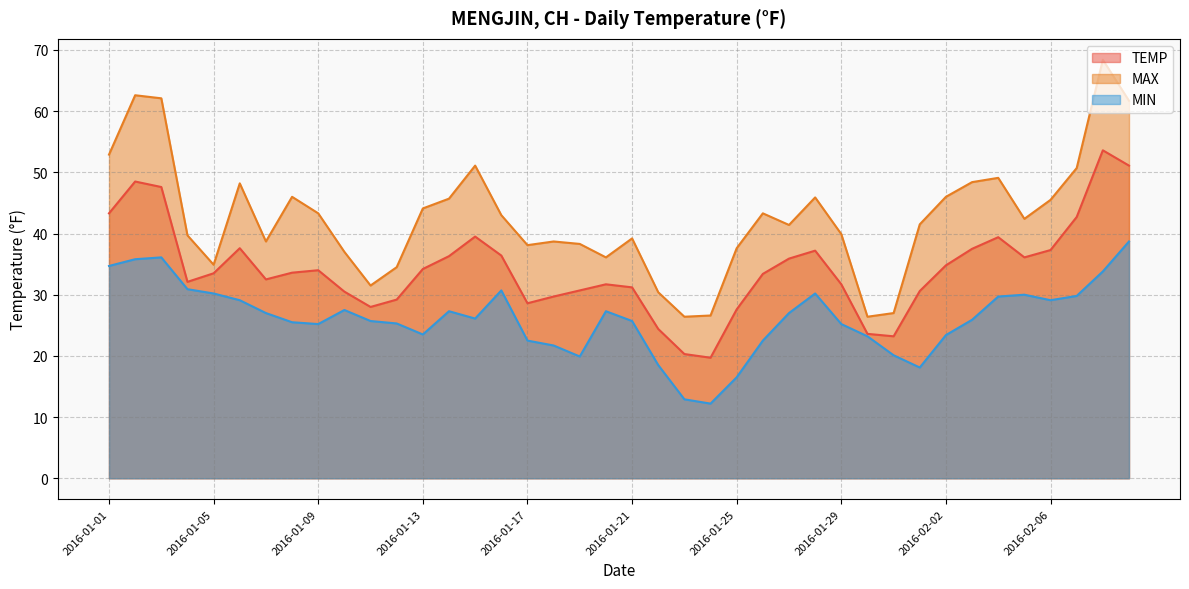

Rank the categories by MIN value from highest to lowest.

2016-02-09, 2016-01-03, 2016-01-02, 2016-01-01, 2016-02-08, 2016-01-04, 2016-01-16, 2016-01-05, 2016-01-28, 2016-02-05, 2016-02-07, 2016-02-04, 2016-01-06, 2016-02-06, 2016-01-10, 2016-01-14, 2016-01-20, 2016-01-07, 2016-01-27, 2016-01-15, 2016-02-03, 2016-01-11, 2016-01-21, 2016-01-08, 2016-01-12, 2016-01-09, 2016-01-29, 2016-01-13, 2016-02-02, 2016-01-30, 2016-01-17, 2016-01-26, 2016-01-18, 2016-01-31, 2016-01-19, 2016-01-22, 2016-02-01, 2016-01-25, 2016-01-23, 2016-01-24